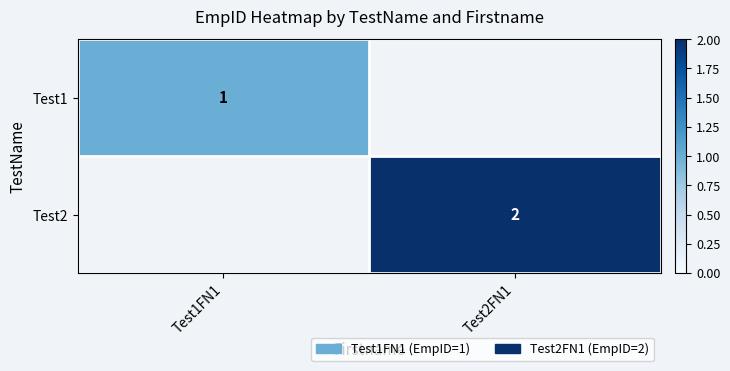

Is the value of Test1 at Test1FN1 greater than the value of Test2 at Test2FN1?

No